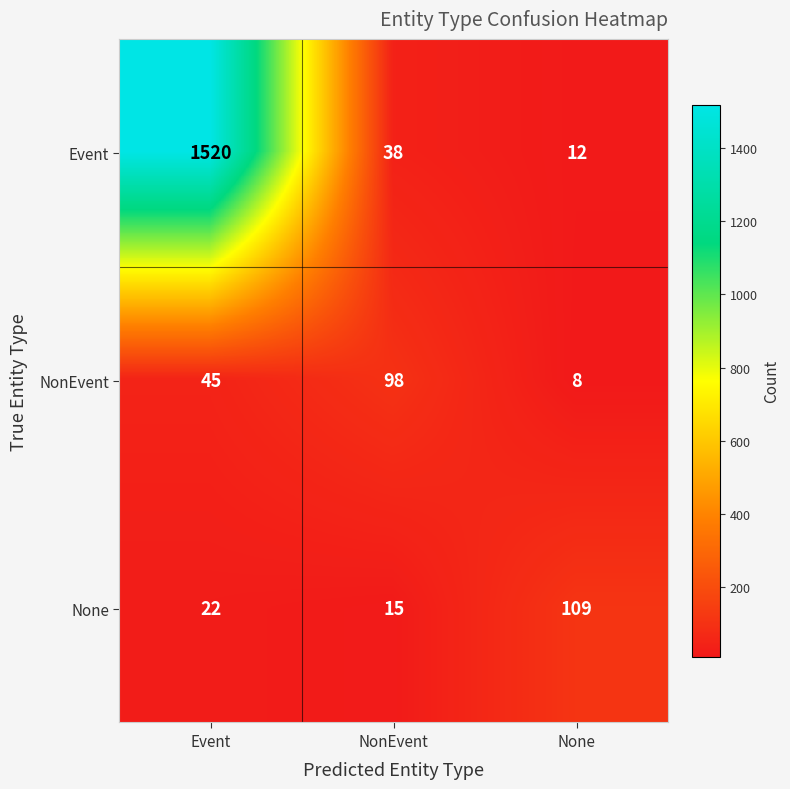

At which label is None closest to 62?

Event